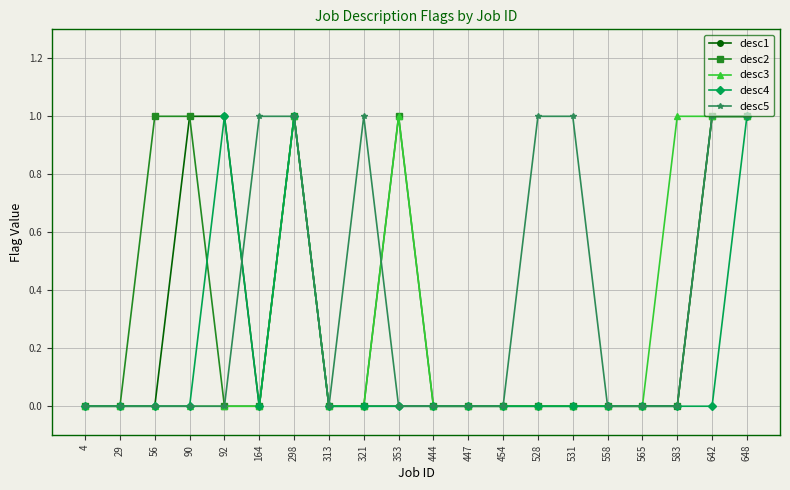

What is the difference between the maximum and minimum values in the desc2 series?

1